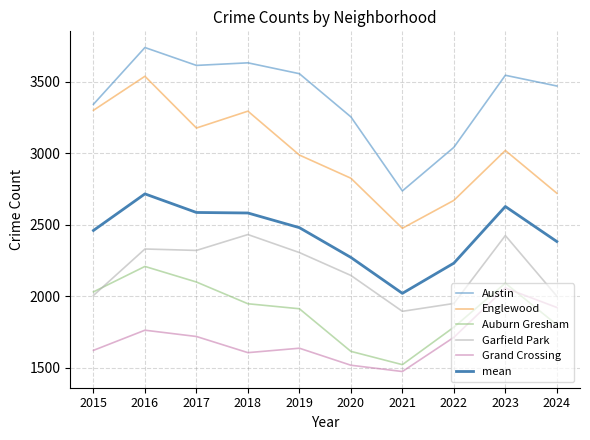

Rank the series at 2017 from lowest to highest value.

Grand Crossing, Auburn Gresham, Garfield Park, mean, Englewood, Austin